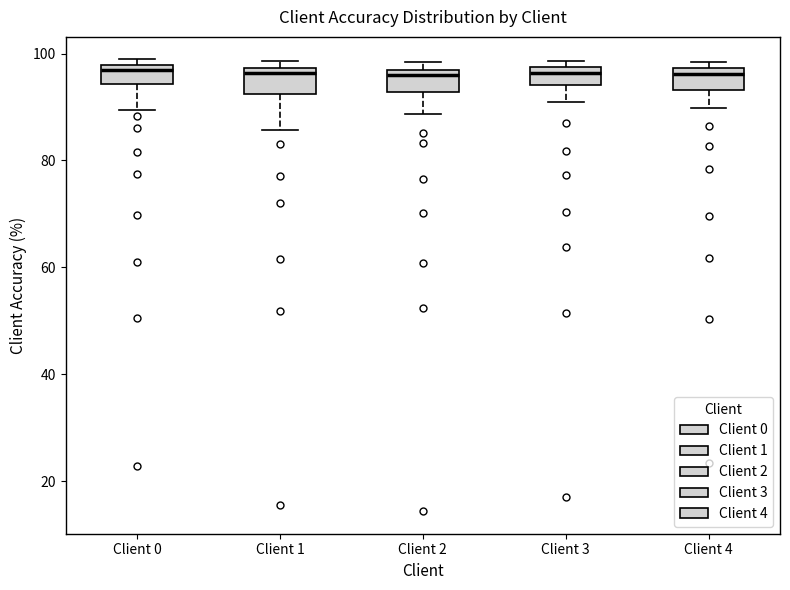

Reading left to right, read every box against the y-axis: the position of its median line, the range the box covers, and the ends of its whiskers. The values are not printed on the chart, so give them approximately, as read against the axis.

Client 0: median 96, box 94 to 98, whiskers 90 to 98 (just above the box's upper edge)
Client 1: median 96, box 92 to 98, whiskers 86 to 98 (just above the box's upper edge)
Client 2: median 96 (just below the box's upper edge), box 92 to 96, whiskers 88 to 98
Client 3: median 96, box 94 to 98, whiskers 92 to 98 (just above the box's upper edge)
Client 4: median 96, box 94 to 98, whiskers 90 to 98 (just above the box's upper edge)